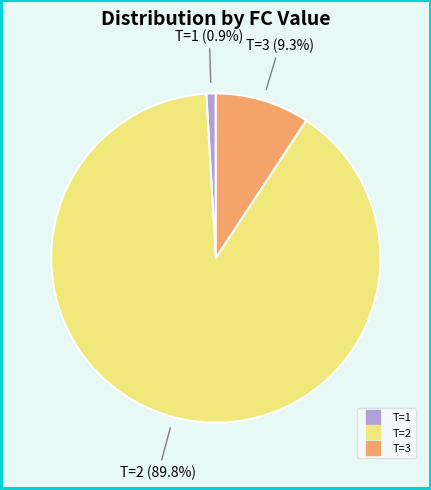

How many slices are in this pie chart?

3